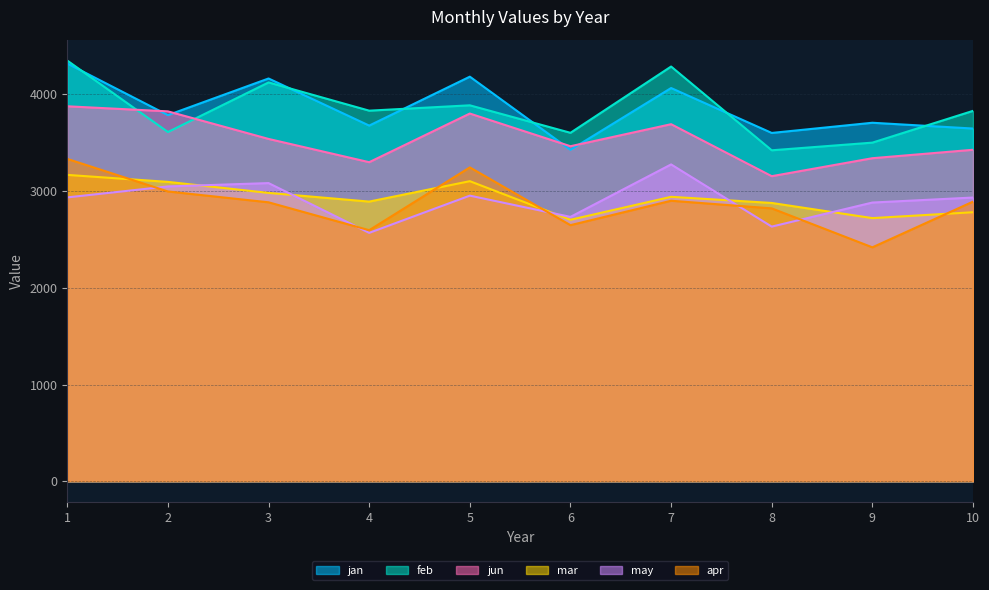

Rank the series at 6 from highest to lowest value.

feb, jun, jan, may, mar, apr